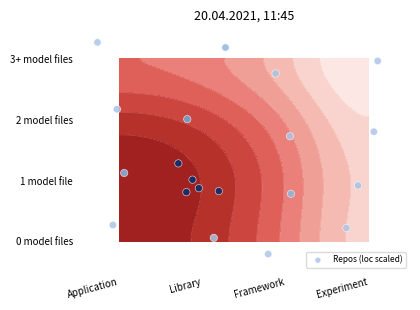

What is the average value?

1.4